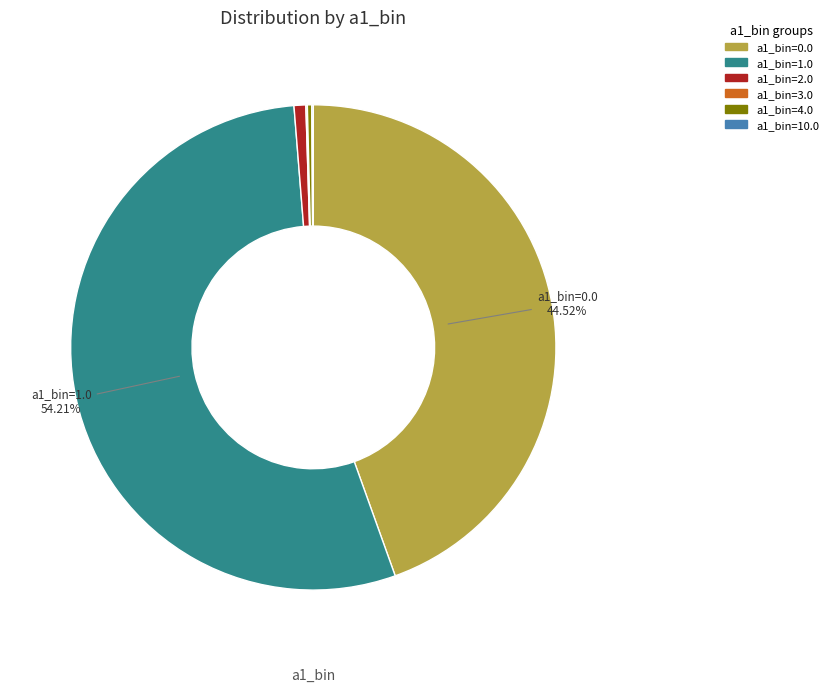

To the nearest percent, what is the average slice percentage?

17%